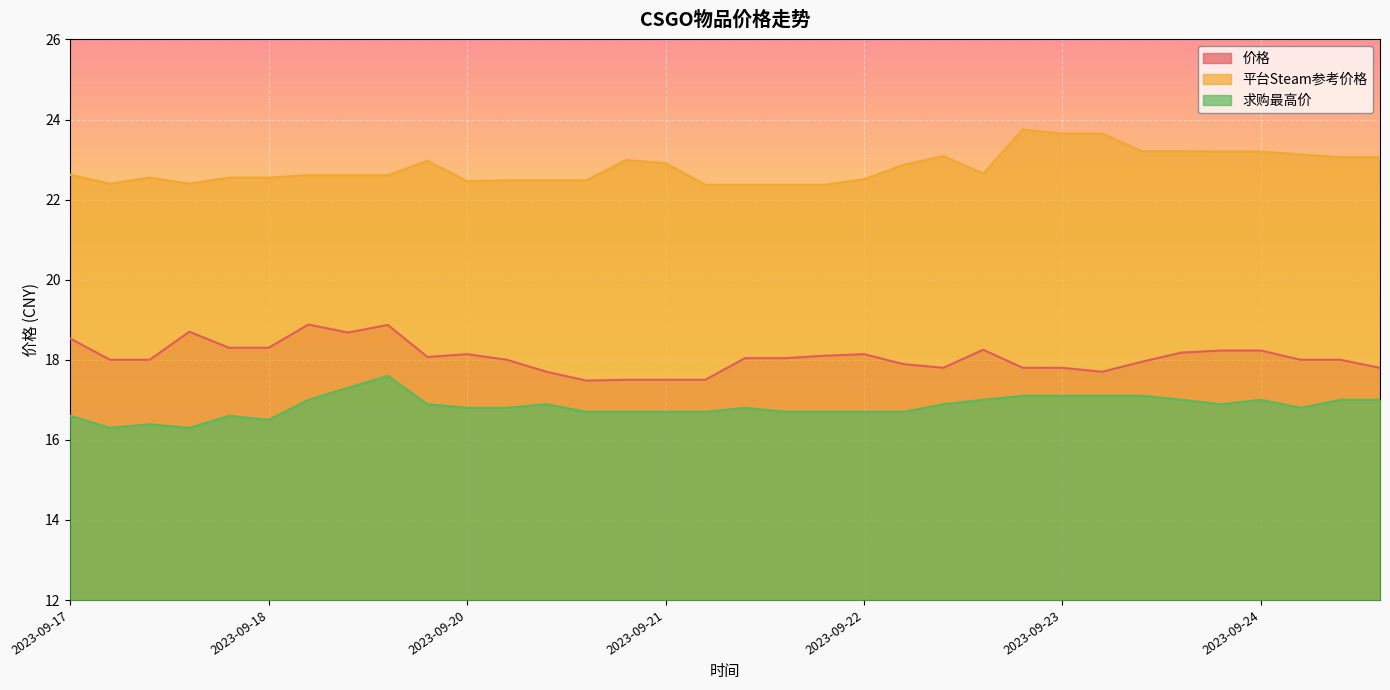

The value of 价格 at 2023-09-20 is 8.5. True or false?

False